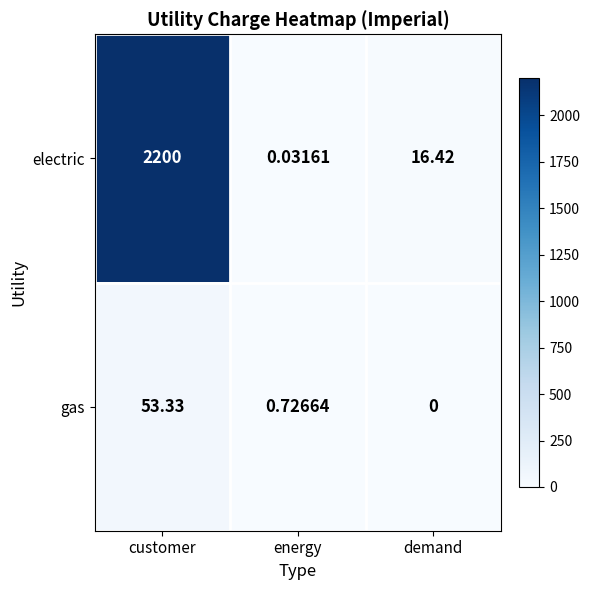

At which label does gas reach its minimum?

demand